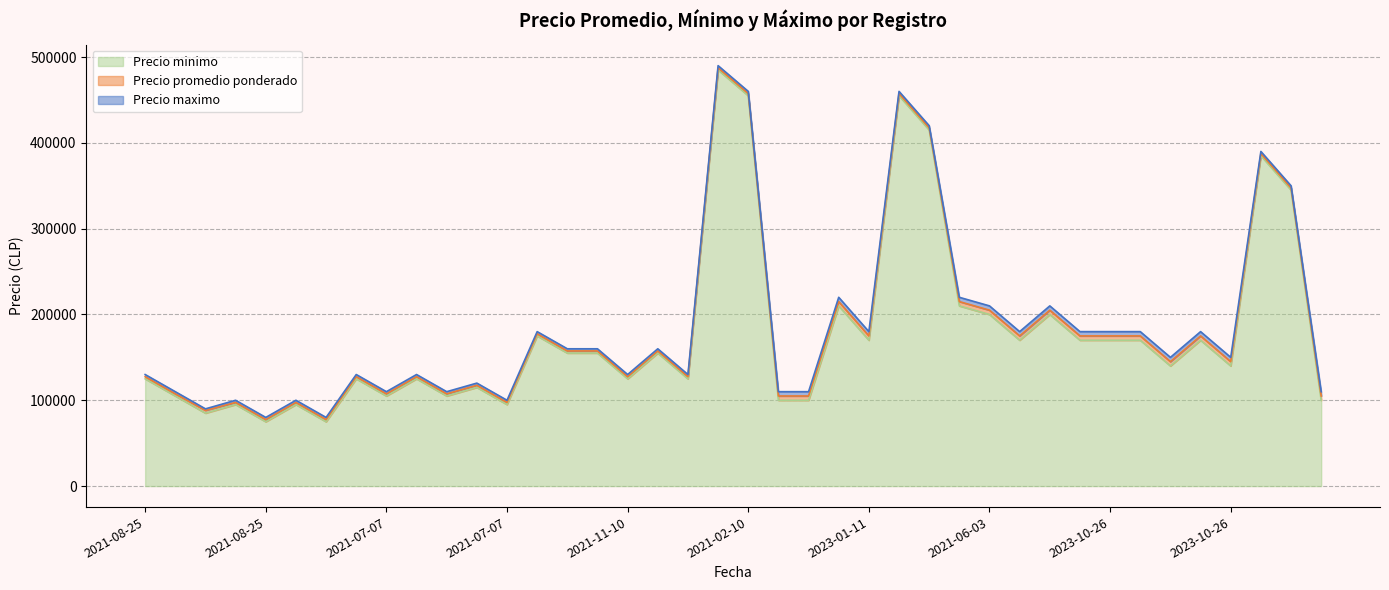

What is the highest value of the Precio promedio ponderado series?

487500